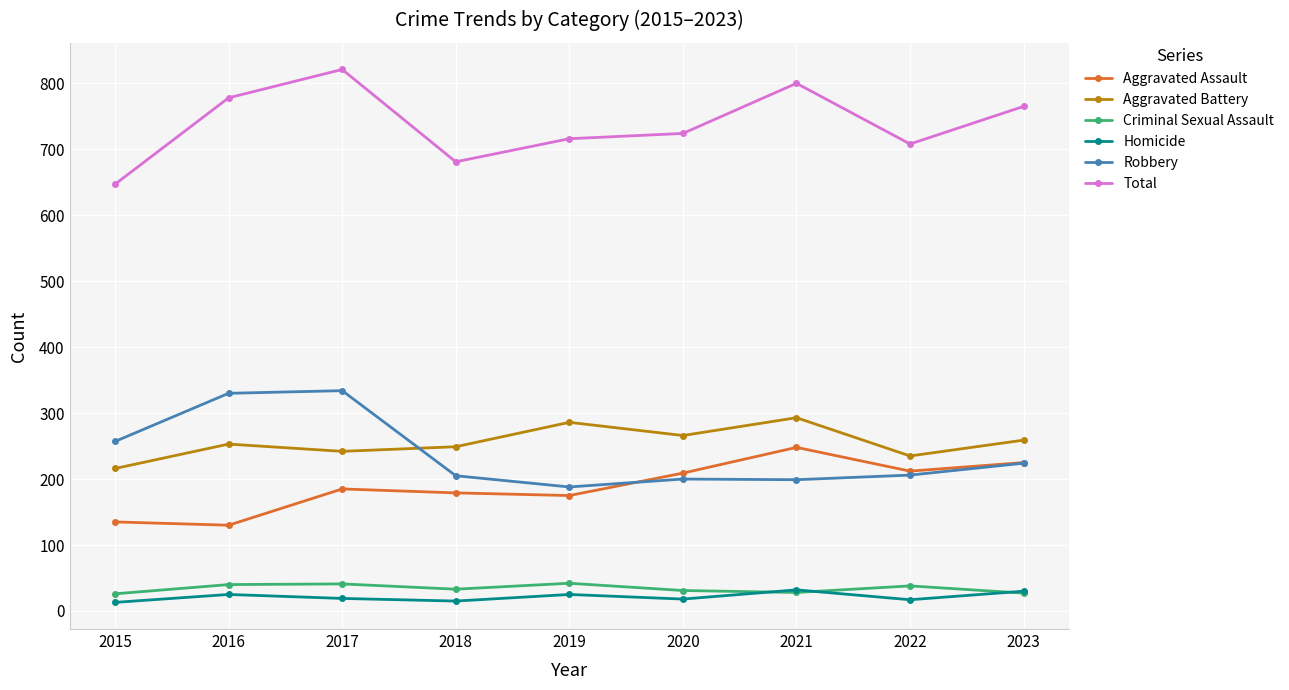

True or false: Total and Homicide cross at least once.

False